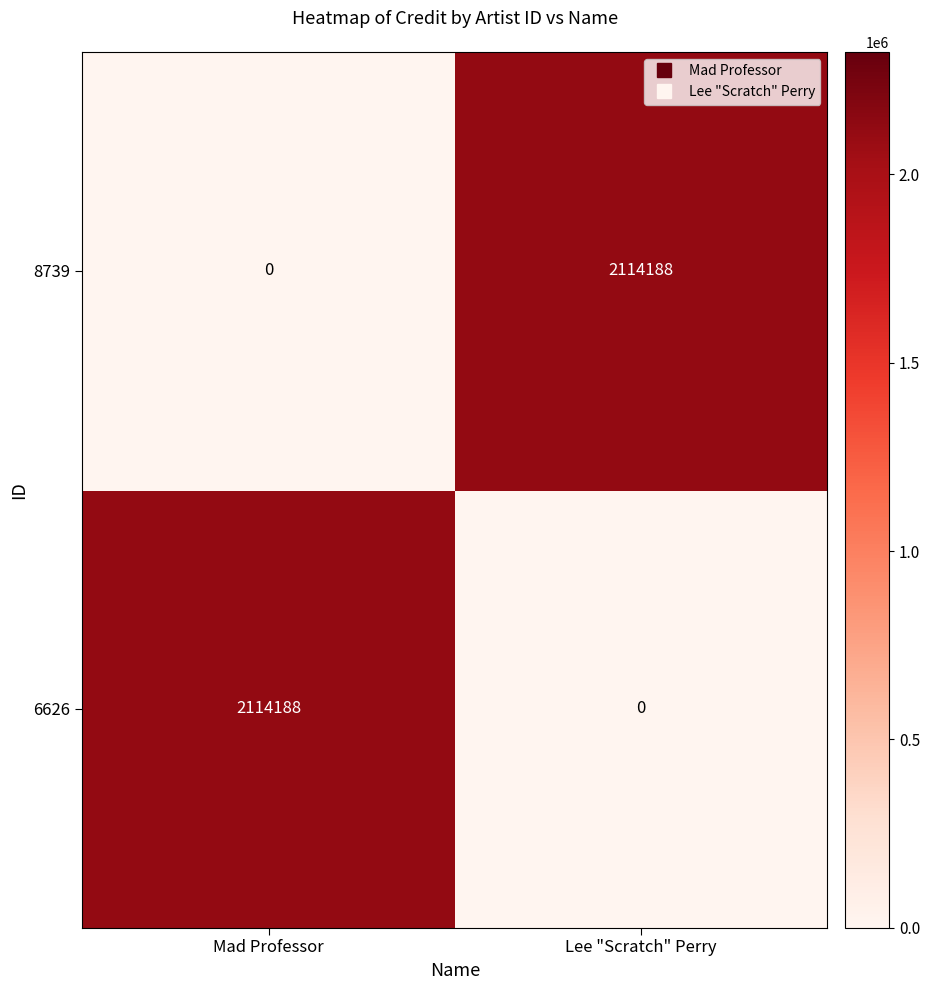

Reading left to right, transcribe all the data shown in this chart.

8739: Mad Professor=0	Lee "Scratch" Perry=2114188
6626: Mad Professor=2114188	Lee "Scratch" Perry=0